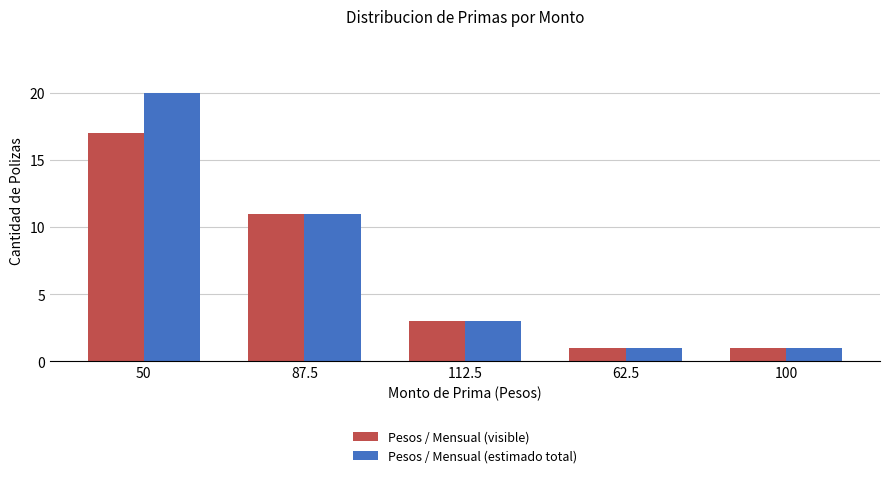

What is the difference between the second highest and minimum values in the Pesos / Mensual (estimado total) series?

10